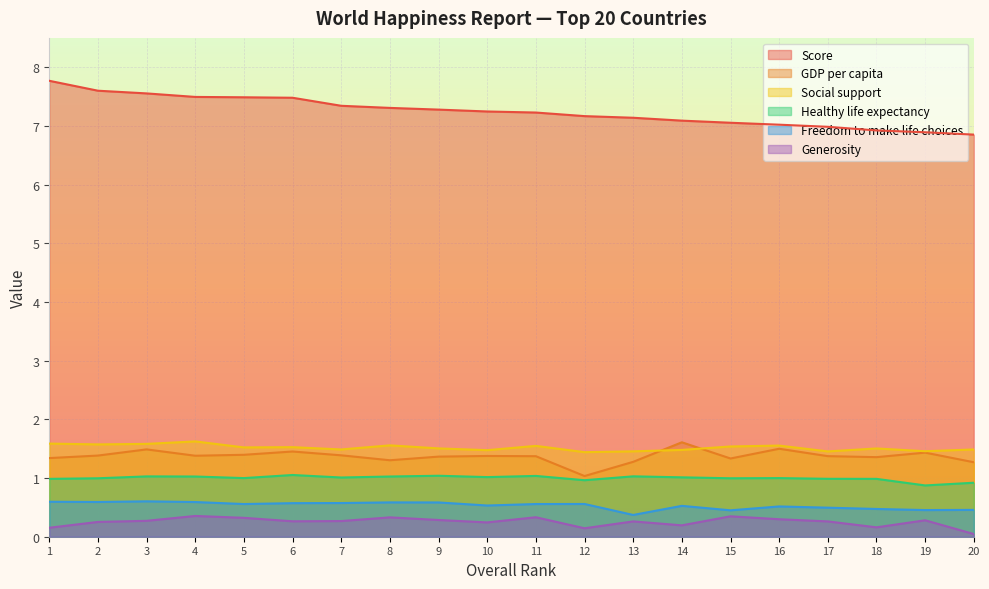

What is the difference between the highest and lowest values at 9?

7.0